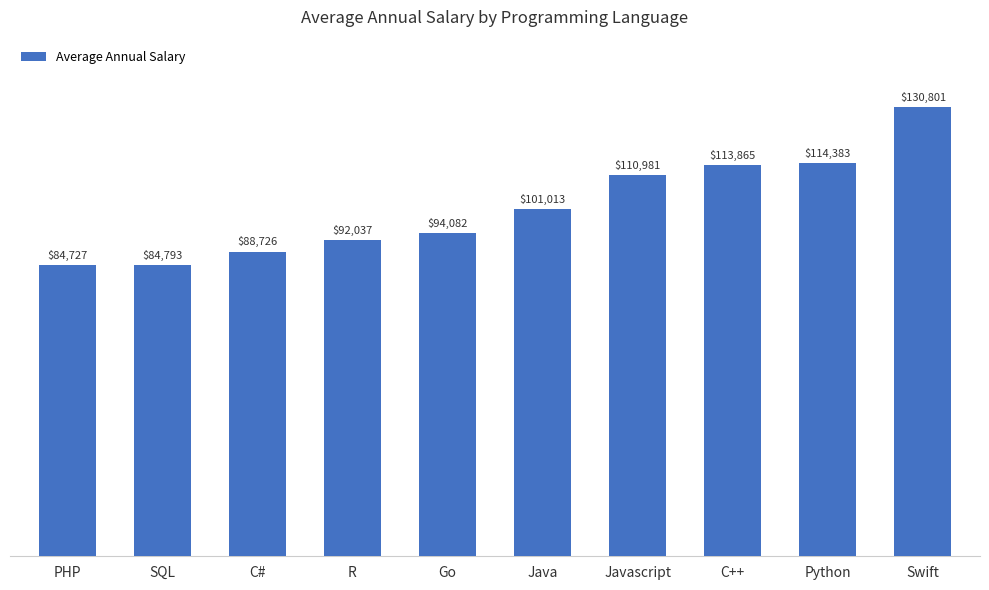

Reading left to right, transcribe all the data shown in this chart.

PHP=84727	SQL=84793	C#=88726	R=92037	Go=94082	Java=101013	Javascript=110981	C++=113865	Python=114383	Swift=130801